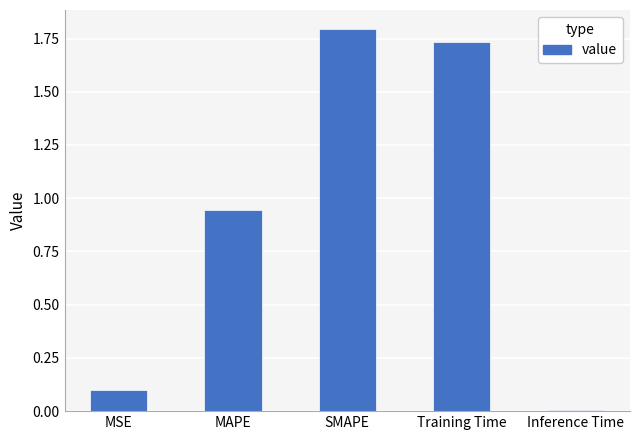

What is the label of the 2nd bar from the left?

MAPE